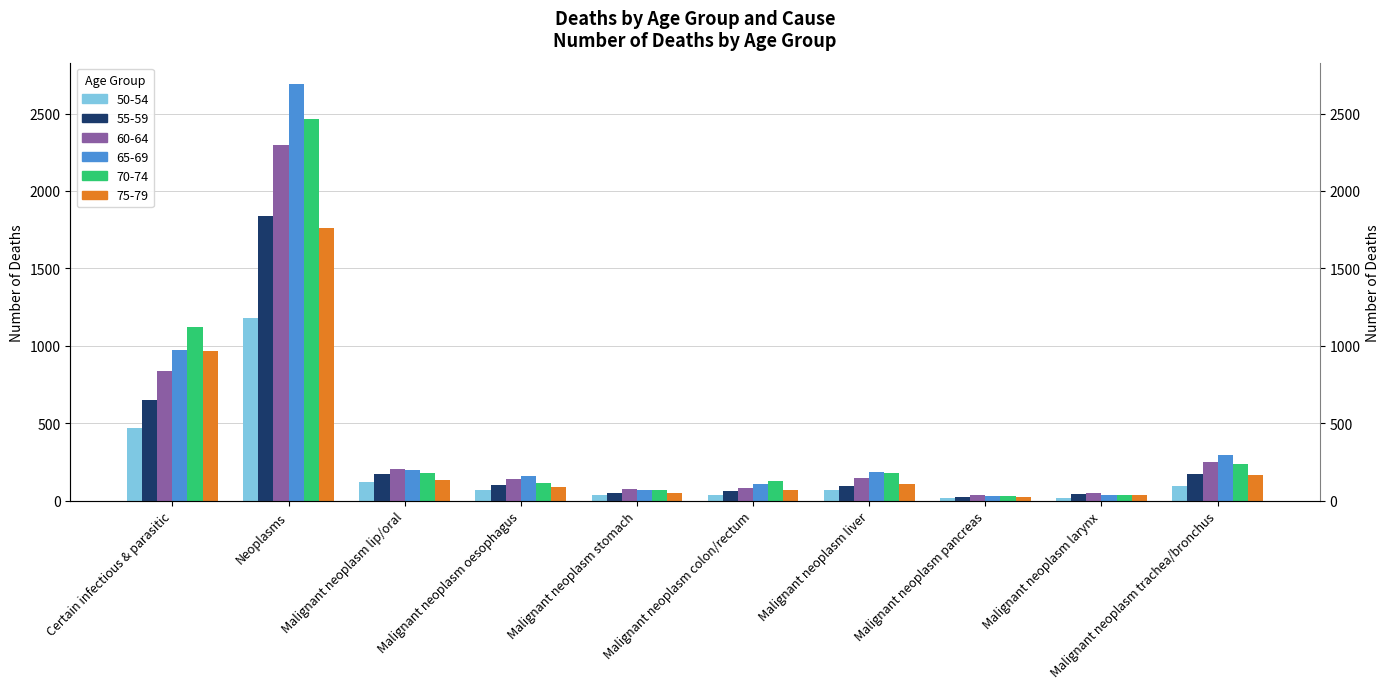

How many values in the 55-59 series are below 101?

5